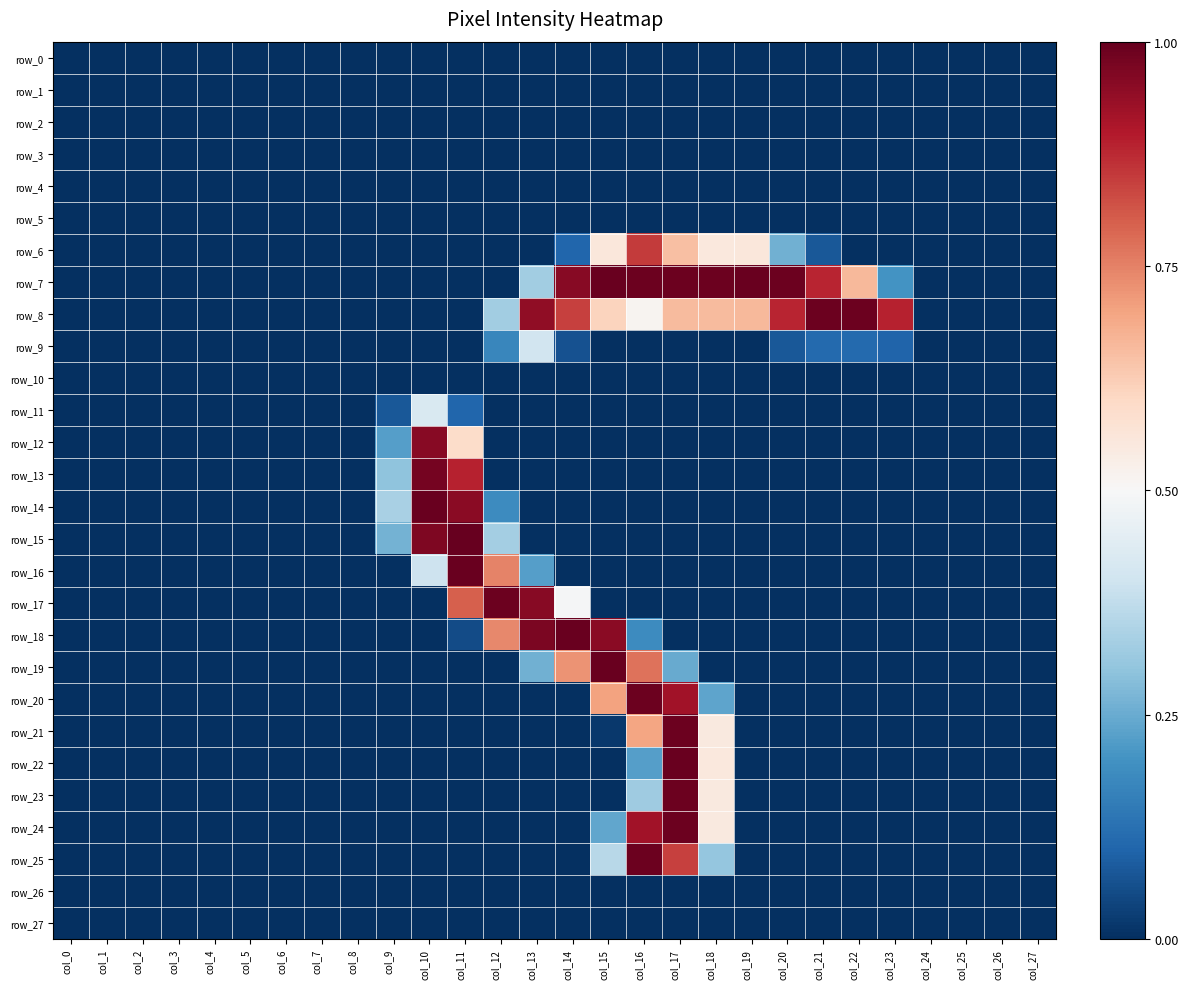

True or false: row_17 has a value of 0.0 at col_27.

True